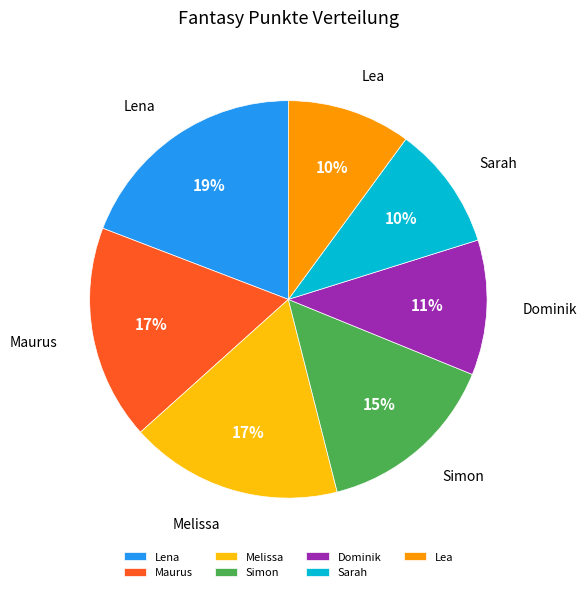

Is it true that Lea is 10% of the pie?

True